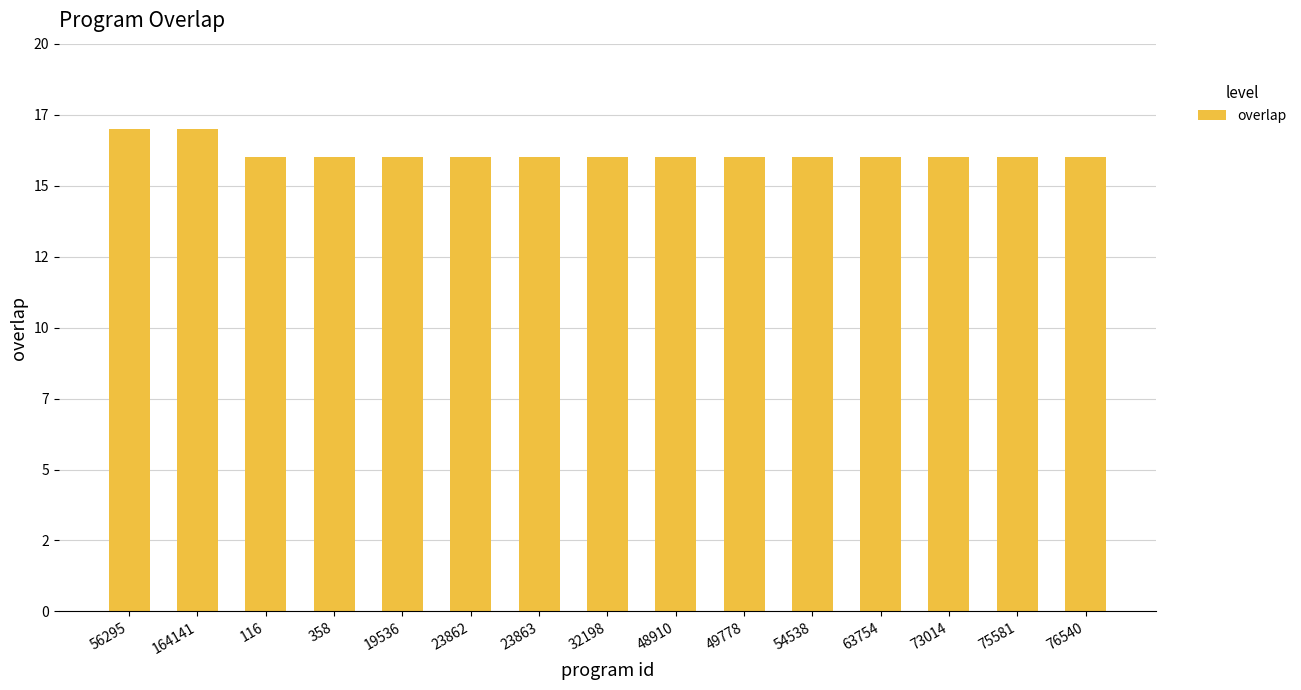

Read the value at 358.

16